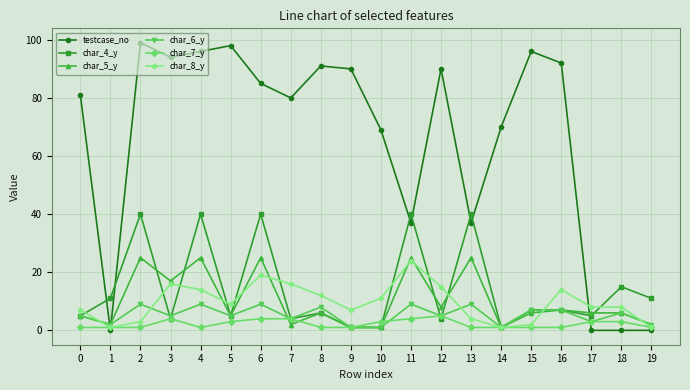

How many lines are shown in the chart?

6